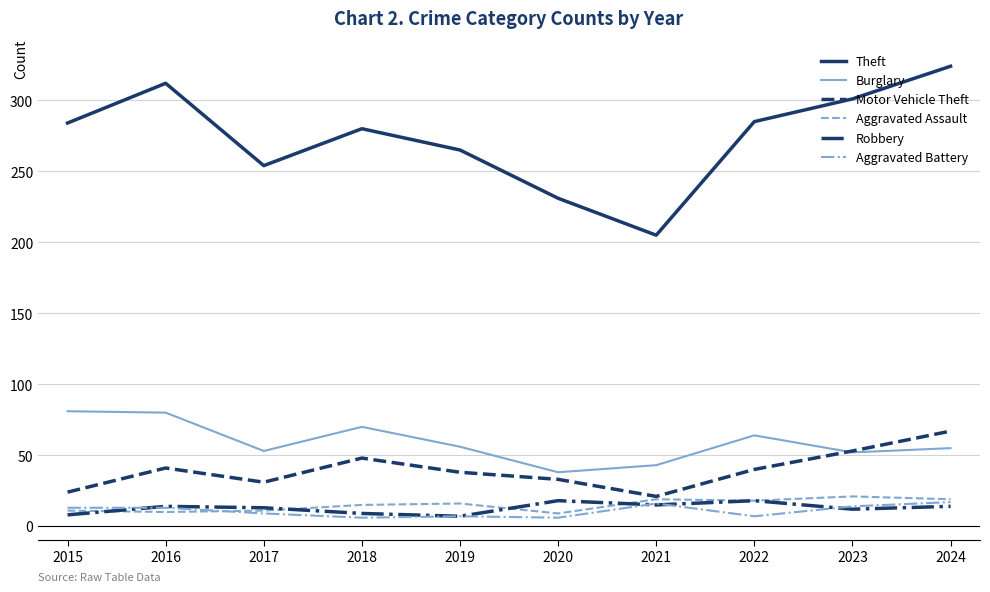

What is the total value across all series at 2023?

453